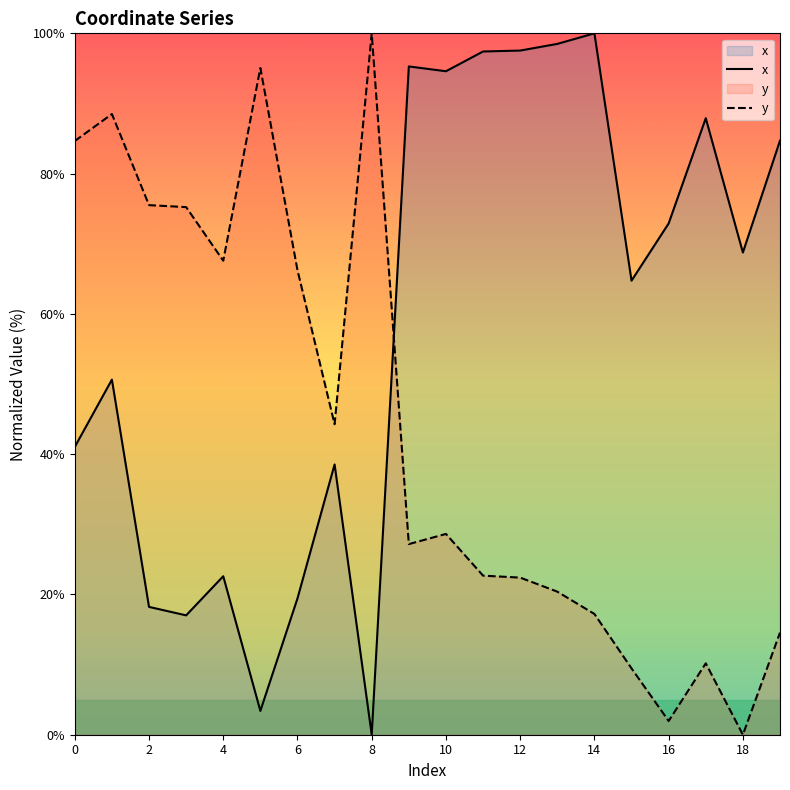

How many positive values does the x series have?

19